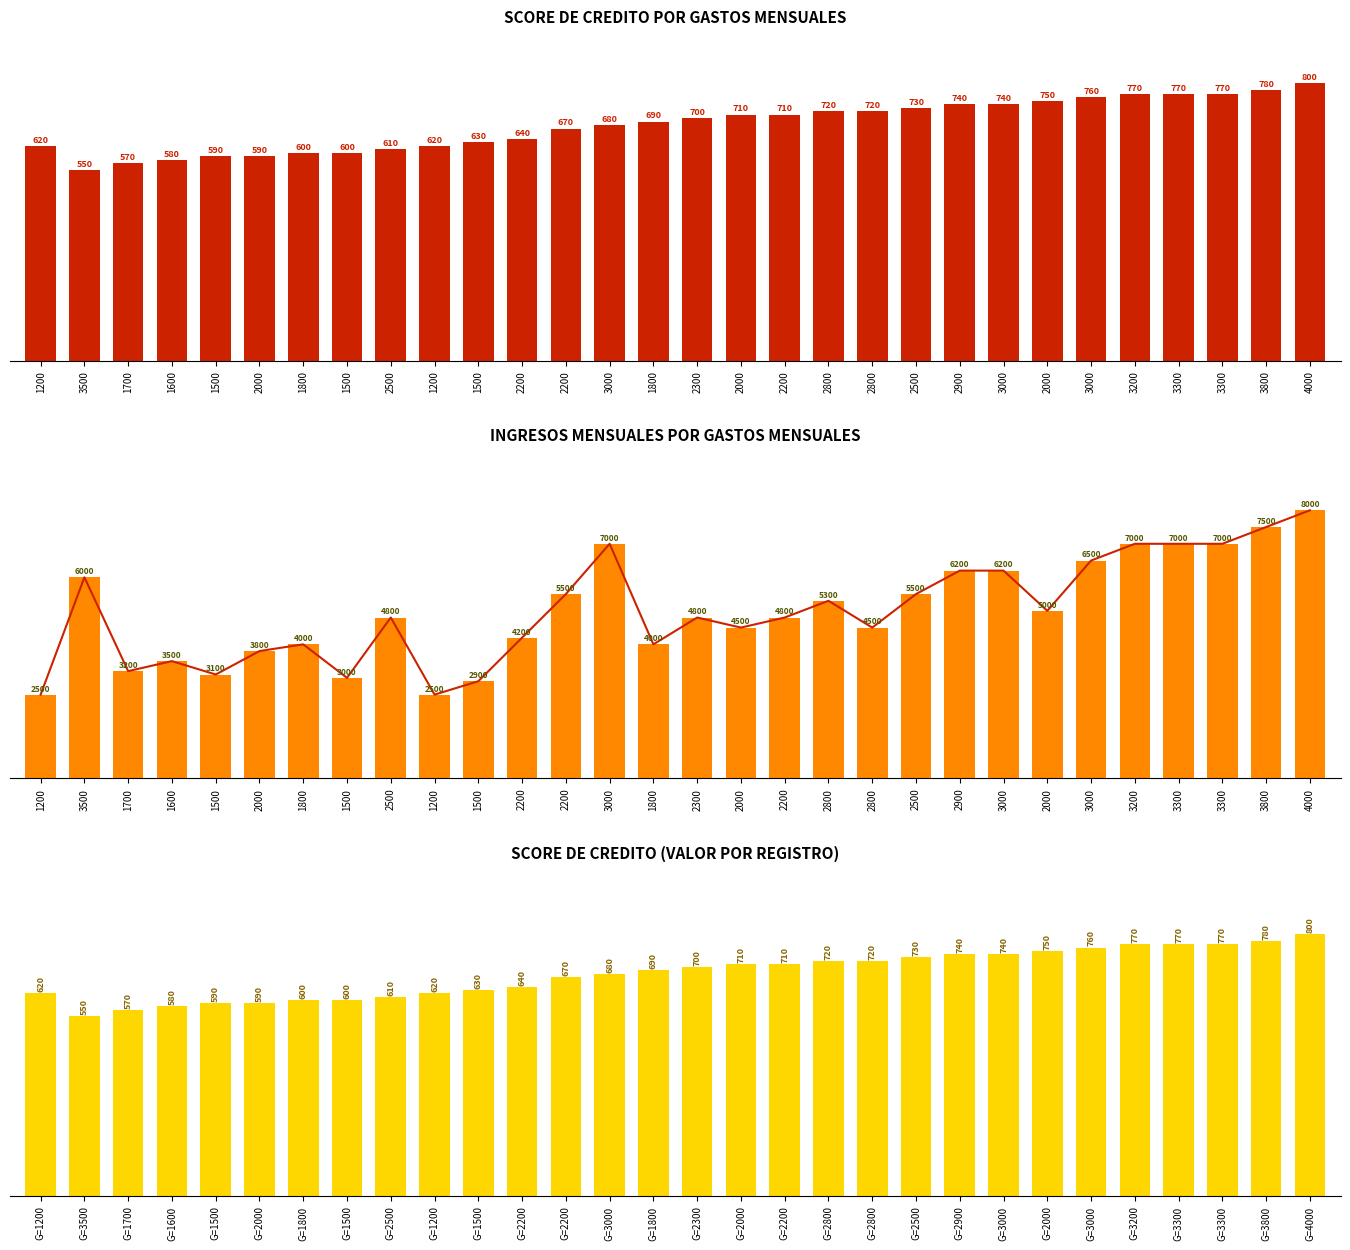

What is the value of the Score de Credito (Bot) bar at the 16th from the left?

700